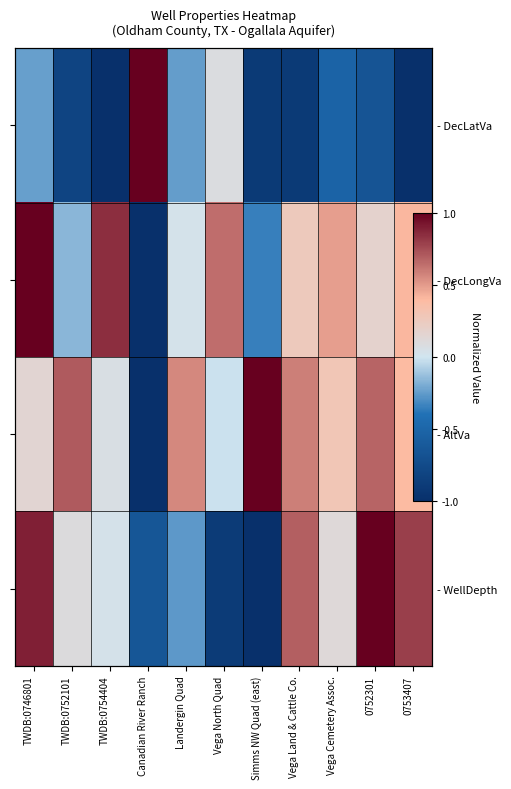

What is the difference between the maximum and second lowest values in the - DecLatVa series?

2.0